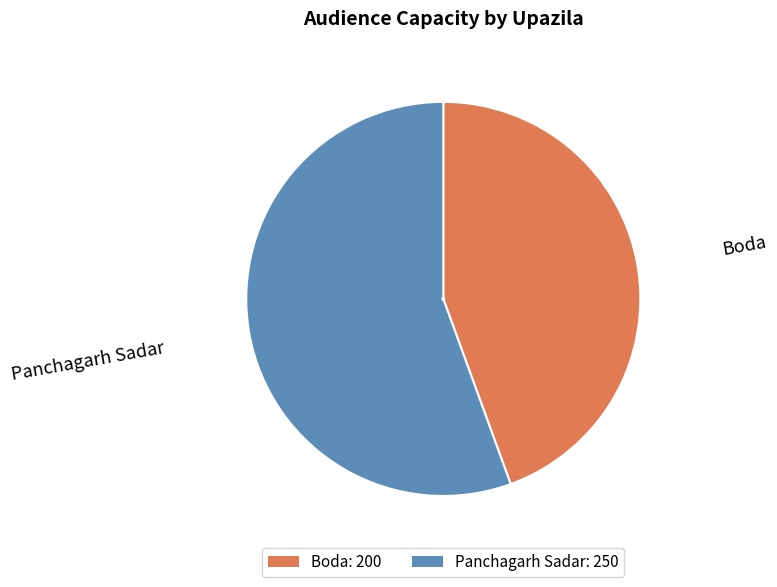

Combined, do Panchagarh Sadar: 250 and Boda: 200 account for over 50%?

Yes